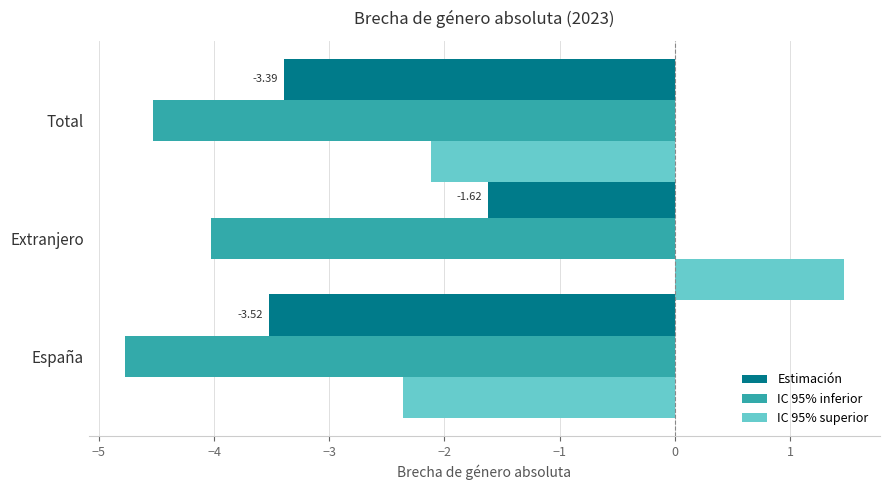

At which category is the sum across all series the highest?

Extranjero